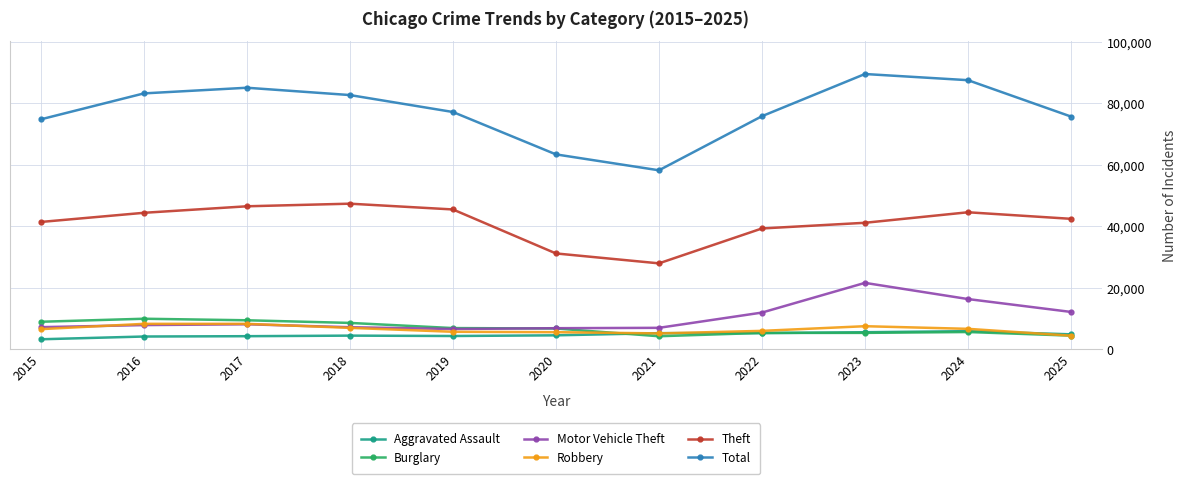

What value does the Motor Vehicle Theft series have at 2020?

6908